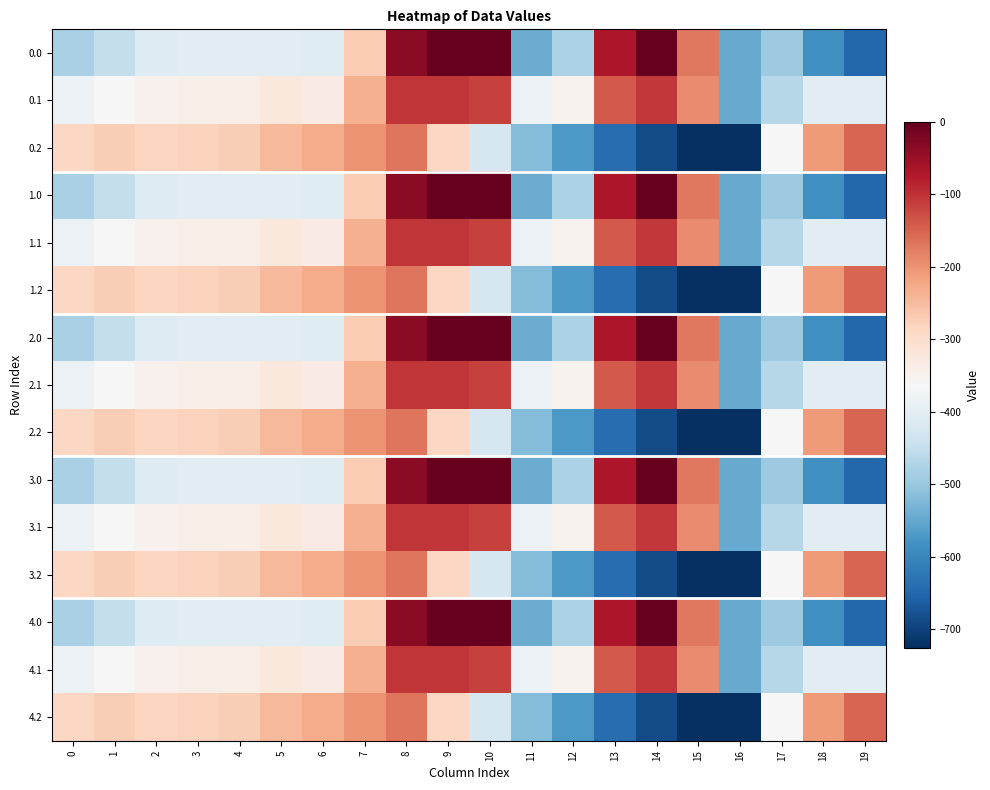

Reading left to right, extract all data points from this chart.

0.0: 0=-482.0	1=-449.5	2=-410.3	3=-404.4	4=-404.9	5=-403.8	6=-408.0	7=-270.7	8=-35.0	9=0.0	10=0.0	11=-544.3	12=-477.2	13=-70.2	14=-0.3	15=-172.8	16=-545.4	17=-494.8	18=-586.7	19=-649.2
0.1: 0=-384.6	1=-361.1	2=-347.9	3=-342.7	4=-339.6	5=-325.7	6=-332.2	7=-234.9	8=-102.3	9=-104.8	10=-114.0	11=-384.7	12=-350.8	13=-141.2	14=-105.5	15=-190.4	16=-547.3	17=-466.6	18=-405.4	19=-400.2
0.2: 0=-287.1	1=-272.7	2=-285.5	3=-281.0	4=-274.4	5=-245.0	6=-228.8	7=-199.0	8=-169.5	9=-288.5	10=-423.5	11=-520.6	12=-571.2	13=-640.4	14=-687.4	15=-725.8	16=-726.6	17=-362.4	18=-210.0	19=-151.0
1.0: 0=-482.0	1=-449.5	2=-410.3	3=-404.4	4=-404.9	5=-403.8	6=-408.0	7=-270.7	8=-35.0	9=0.0	10=0.0	11=-544.3	12=-477.2	13=-70.2	14=-0.3	15=-172.8	16=-545.4	17=-494.8	18=-586.7	19=-649.2
1.1: 0=-384.6	1=-361.1	2=-347.9	3=-342.7	4=-339.6	5=-325.7	6=-332.2	7=-234.9	8=-102.3	9=-104.8	10=-114.0	11=-384.7	12=-350.8	13=-141.2	14=-105.5	15=-190.4	16=-547.3	17=-466.6	18=-405.4	19=-400.2
1.2: 0=-287.1	1=-272.7	2=-285.5	3=-281.0	4=-274.4	5=-245.0	6=-228.8	7=-199.0	8=-169.5	9=-288.5	10=-423.5	11=-520.6	12=-571.2	13=-640.4	14=-687.4	15=-725.8	16=-726.6	17=-362.4	18=-210.0	19=-151.0
2.0: 0=-482.0	1=-449.5	2=-410.3	3=-404.4	4=-404.9	5=-403.8	6=-408.0	7=-270.7	8=-35.0	9=0.0	10=0.0	11=-544.3	12=-477.2	13=-70.2	14=-0.3	15=-172.8	16=-545.4	17=-494.8	18=-586.7	19=-649.2
2.1: 0=-384.6	1=-361.1	2=-347.9	3=-342.7	4=-339.6	5=-325.7	6=-332.2	7=-234.9	8=-102.3	9=-104.8	10=-114.0	11=-384.7	12=-350.8	13=-141.2	14=-105.5	15=-190.4	16=-547.3	17=-466.6	18=-405.4	19=-400.2
2.2: 0=-287.1	1=-272.7	2=-285.5	3=-281.0	4=-274.4	5=-245.0	6=-228.8	7=-199.0	8=-169.5	9=-288.5	10=-423.5	11=-520.6	12=-571.2	13=-640.4	14=-687.4	15=-725.8	16=-726.6	17=-362.4	18=-210.0	19=-151.0
3.0: 0=-482.0	1=-449.5	2=-410.3	3=-404.4	4=-404.9	5=-403.8	6=-408.0	7=-270.7	8=-35.0	9=0.0	10=0.0	11=-544.3	12=-477.2	13=-70.2	14=-0.3	15=-172.8	16=-545.4	17=-494.8	18=-586.7	19=-649.2
3.1: 0=-384.6	1=-361.1	2=-347.9	3=-342.7	4=-339.6	5=-325.7	6=-332.2	7=-234.9	8=-102.3	9=-104.8	10=-114.0	11=-384.7	12=-350.8	13=-141.2	14=-105.5	15=-190.4	16=-547.3	17=-466.6	18=-405.4	19=-400.2
3.2: 0=-287.1	1=-272.7	2=-285.5	3=-281.0	4=-274.4	5=-245.0	6=-228.8	7=-199.0	8=-169.5	9=-288.5	10=-423.5	11=-520.6	12=-571.2	13=-640.4	14=-687.4	15=-725.8	16=-726.6	17=-362.4	18=-210.0	19=-151.0
4.0: 0=-482.0	1=-449.5	2=-410.3	3=-404.4	4=-404.9	5=-403.8	6=-408.0	7=-270.7	8=-35.0	9=0.0	10=0.0	11=-544.3	12=-477.2	13=-70.2	14=-0.3	15=-172.8	16=-545.4	17=-494.8	18=-586.7	19=-649.2
4.1: 0=-384.6	1=-361.1	2=-347.9	3=-342.7	4=-339.6	5=-325.7	6=-332.2	7=-234.9	8=-102.3	9=-104.8	10=-114.0	11=-384.7	12=-350.8	13=-141.2	14=-105.5	15=-190.4	16=-547.3	17=-466.6	18=-405.4	19=-400.2
4.2: 0=-287.1	1=-272.7	2=-285.5	3=-281.0	4=-274.4	5=-245.0	6=-228.8	7=-199.0	8=-169.5	9=-288.5	10=-423.5	11=-520.6	12=-571.2	13=-640.4	14=-687.4	15=-725.8	16=-726.6	17=-362.4	18=-210.0	19=-151.0